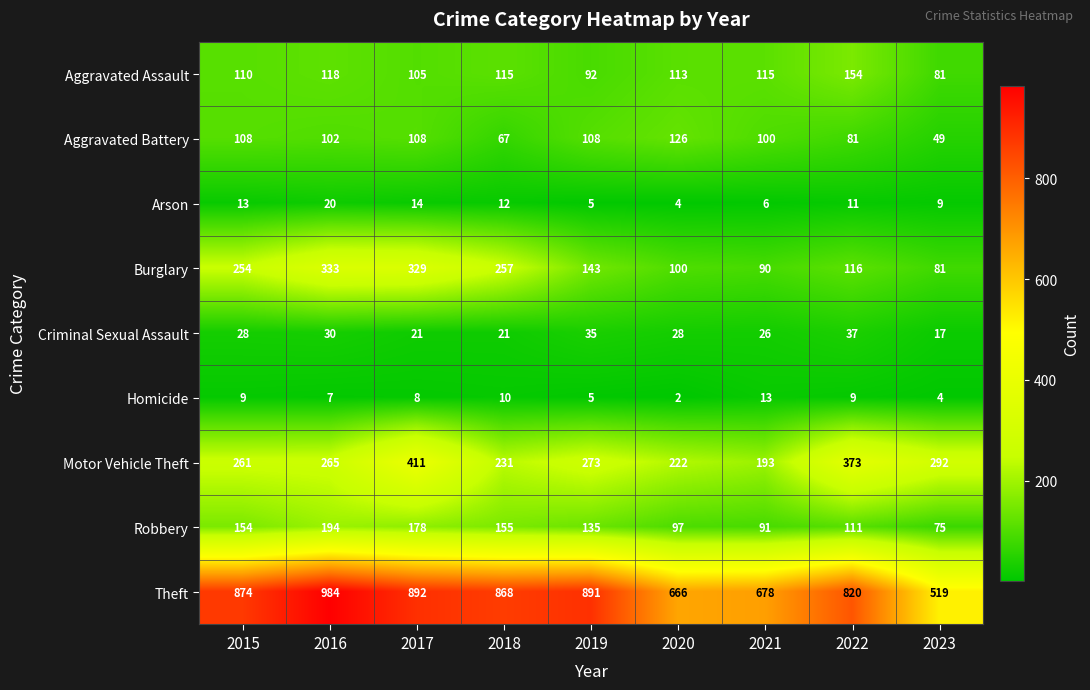

What is the total value across all series at 2019?

1687